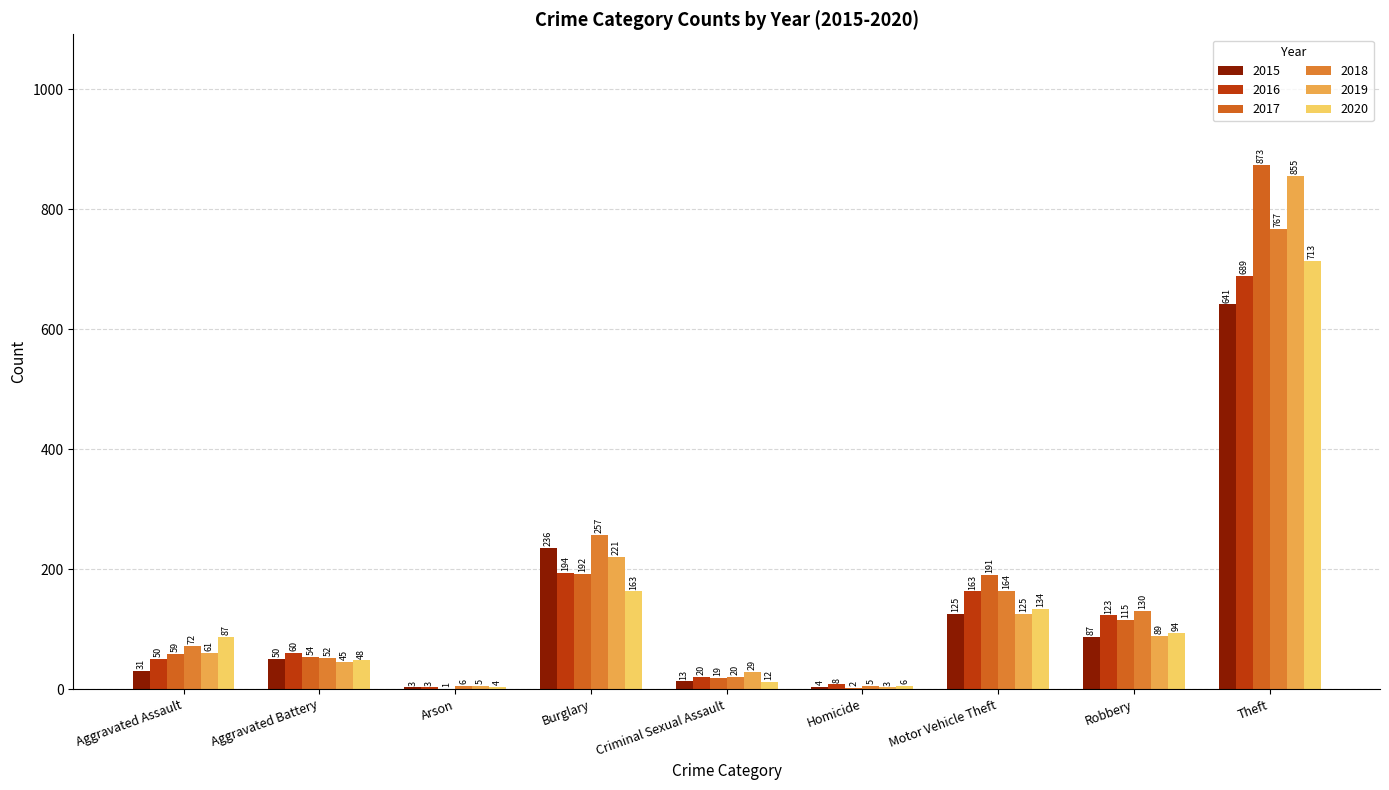

Does the chart contain stacked bars?

No